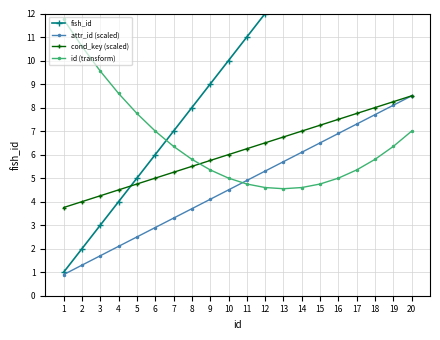

What is the value of the id (transform) point at the 16th from the left?

5.0